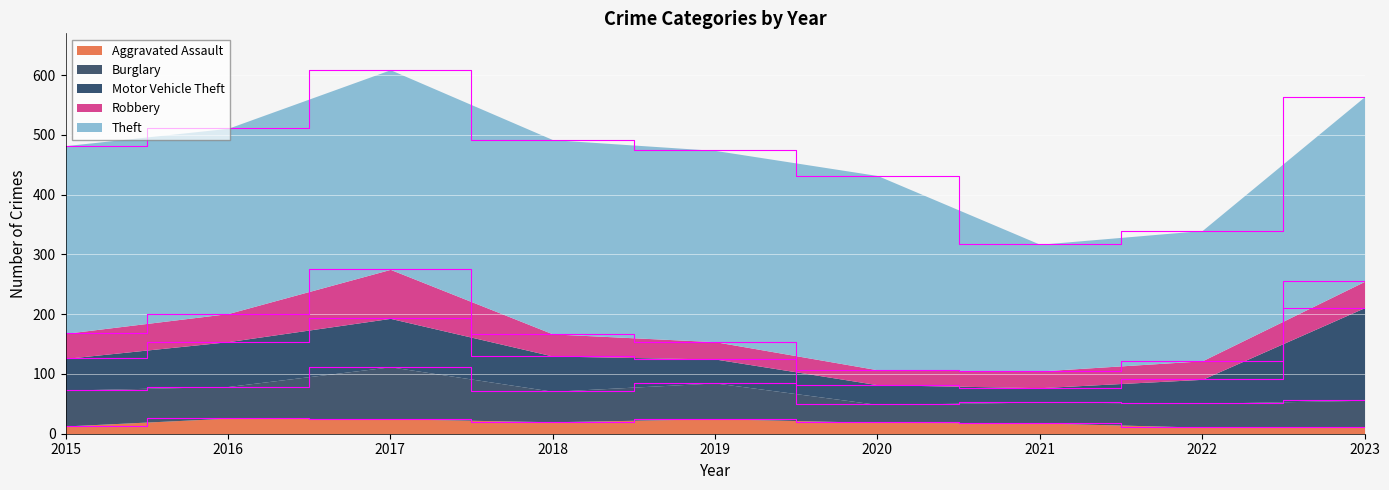

True or false: Theft and Aggravated Assault cross at least once.

False